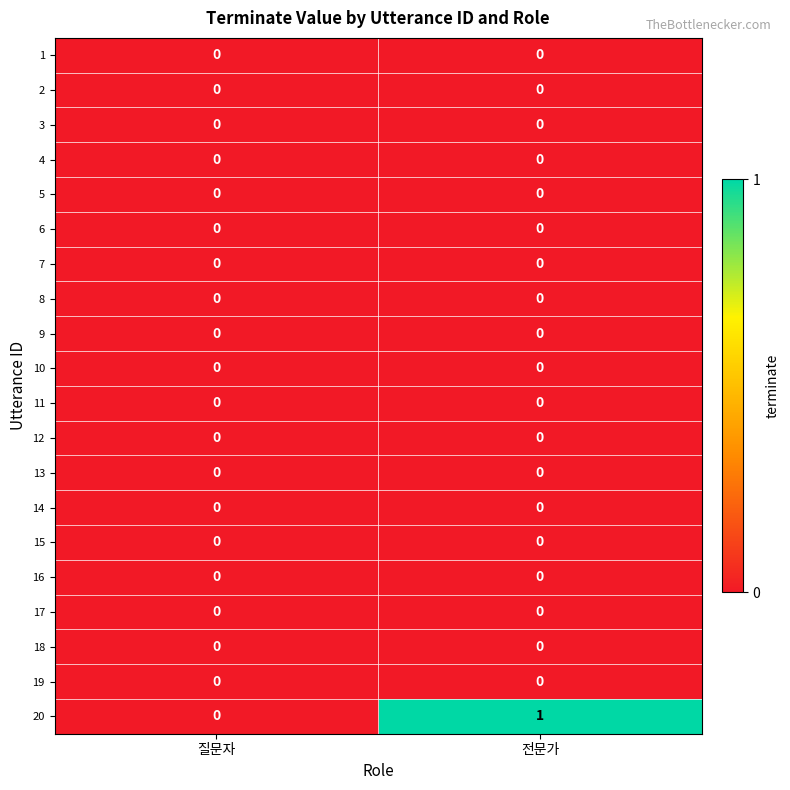

At which category is the sum across all series the highest?

전문가